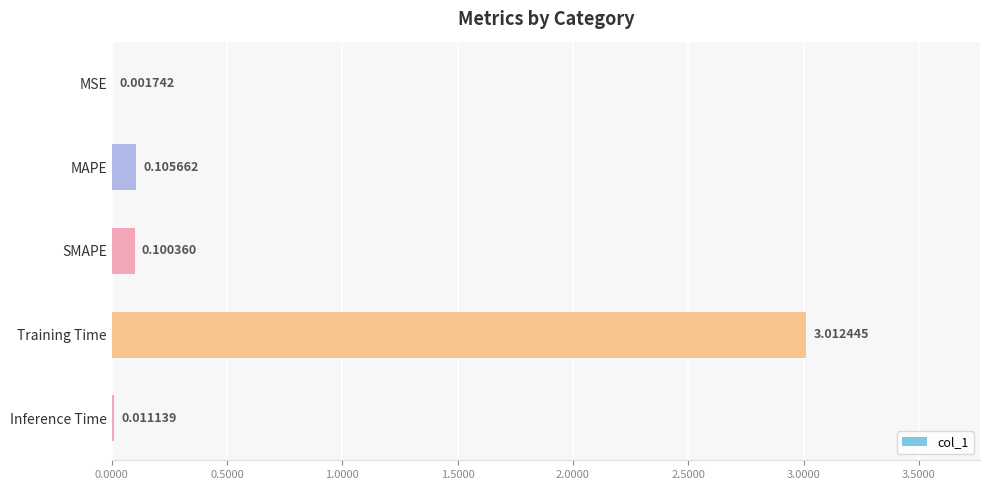

Which category has the highest value across all series?

Training Time